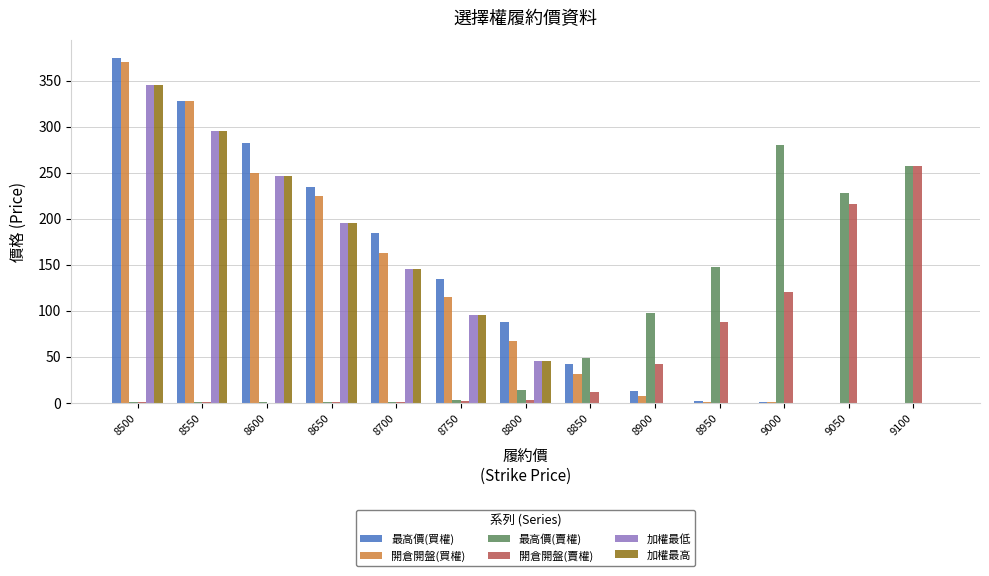

Read the 最高價(買權) value at 8500.

375.0